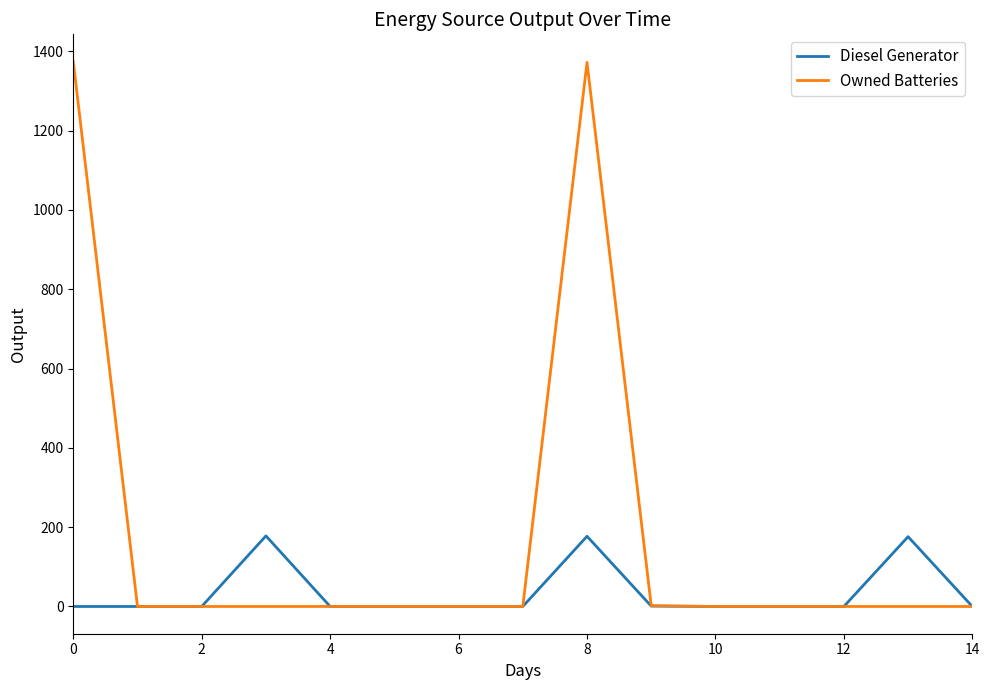

What is the maximum value for Owned Batteries?

1374